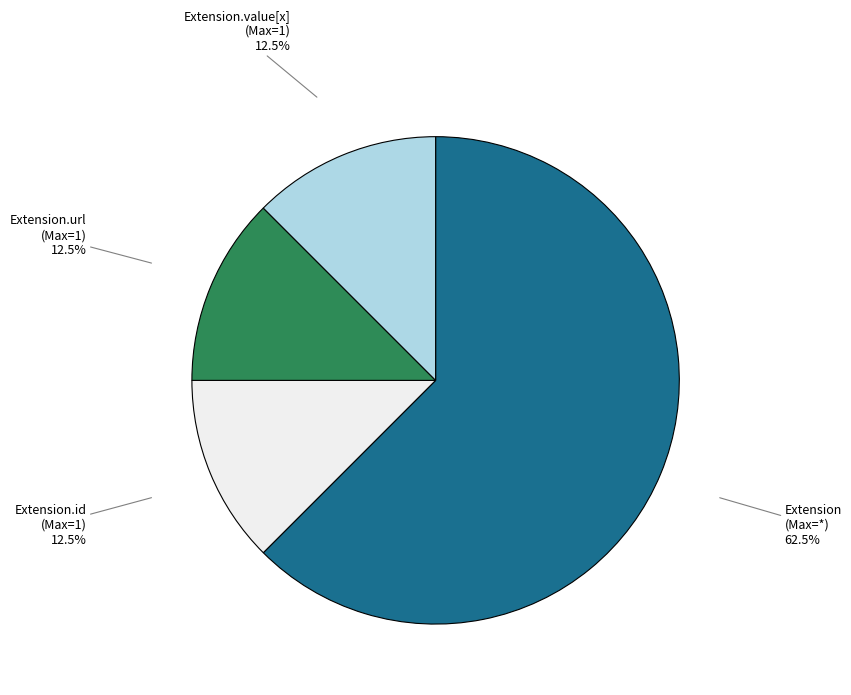

Count the number of slices in the pie.

4